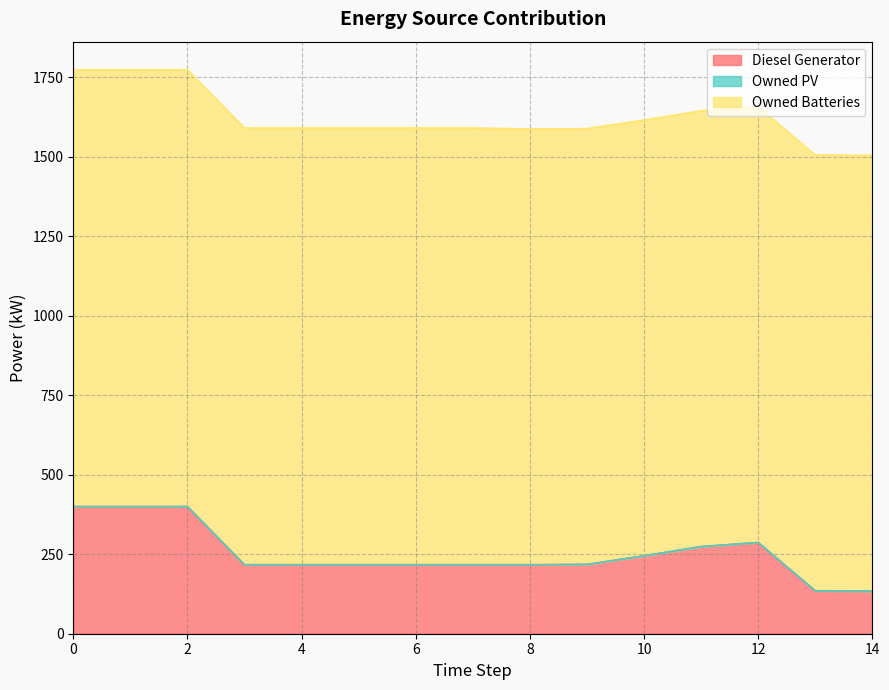

How many lines are shown in the chart?

3